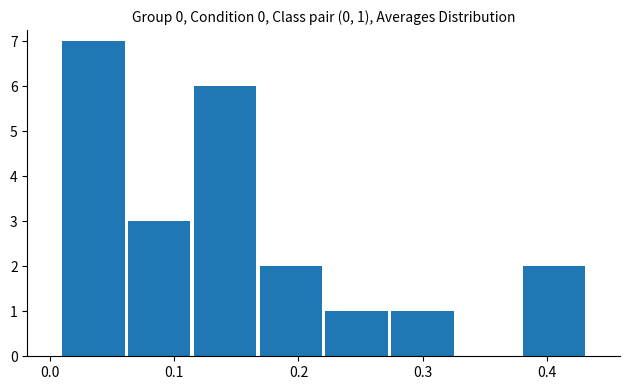

Over which range of the x-axis is the bar tallest?

0.01 to 0.06